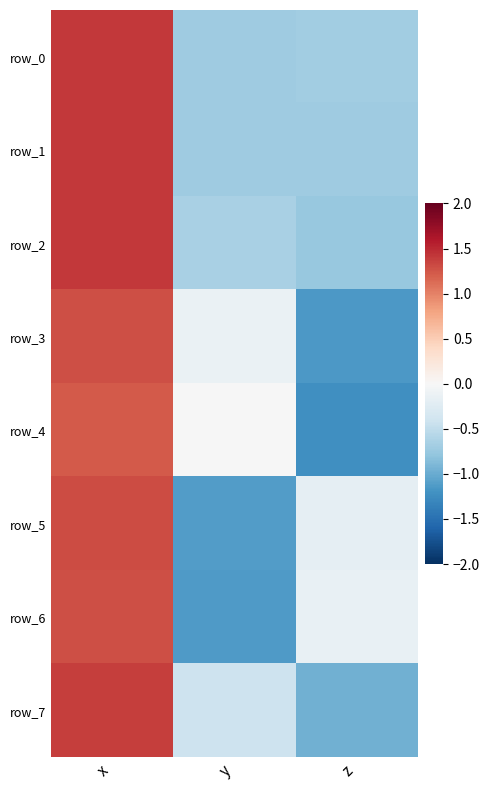

At which category does the chart reach its peak across all series?

x